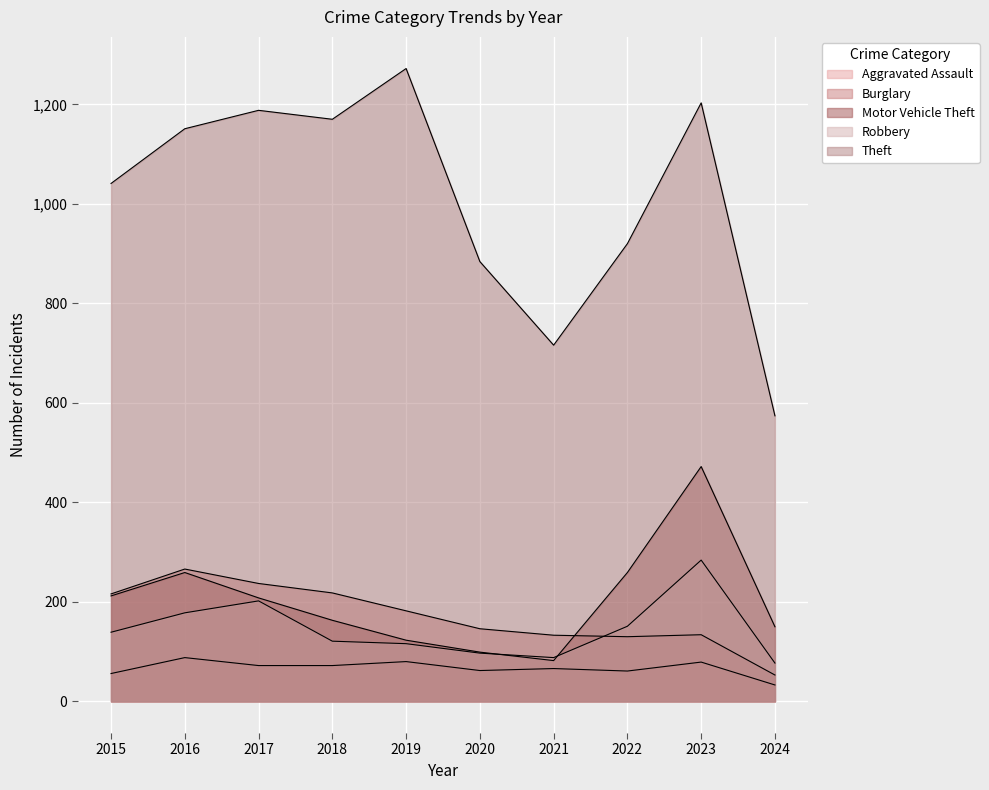

Reading right to left, list all the values displayed in this chart.

Aggravated Assault: 2024=33	2023=79	2022=61	2021=66	2020=62	2019=80	2018=72	2017=72	2016=88	2015=56
Burglary: 2024=53	2023=134	2022=130	2021=133	2020=146	2019=182	2018=218	2017=237	2016=266	2015=216
Motor Vehicle Theft: 2024=150	2023=472	2022=259	2021=82	2020=99	2019=123	2018=163	2017=208	2016=259	2015=212
Robbery: 2024=77	2023=284	2022=151	2021=88	2020=97	2019=116	2018=121	2017=202	2016=178	2015=139
Theft: 2024=574	2023=1203	2022=920	2021=716	2020=884	2019=1272	2018=1170	2017=1188	2016=1151	2015=1041